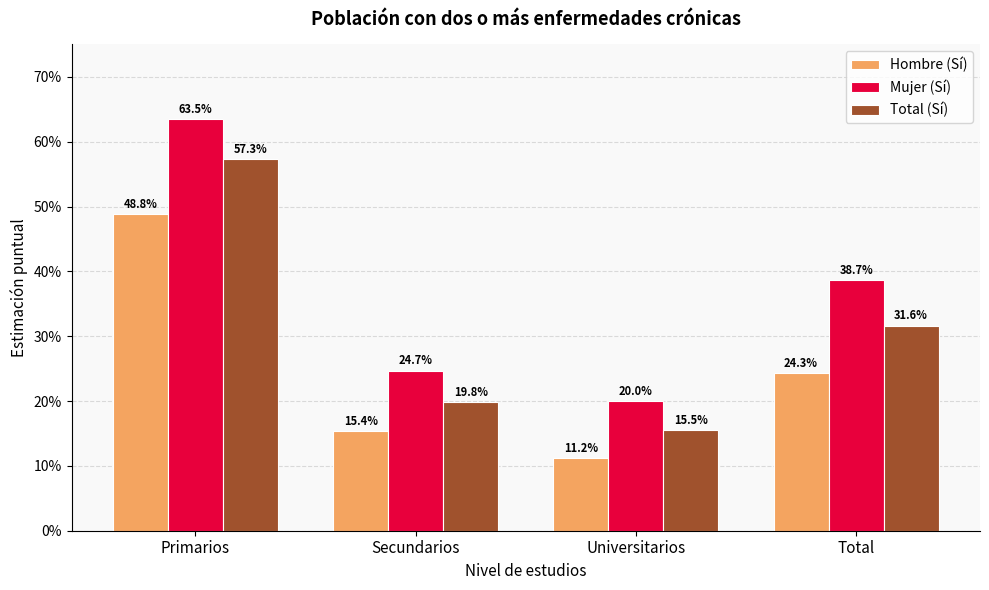

The value of Mujer (Sí) at Universitarios is 0.2. True or false?

True